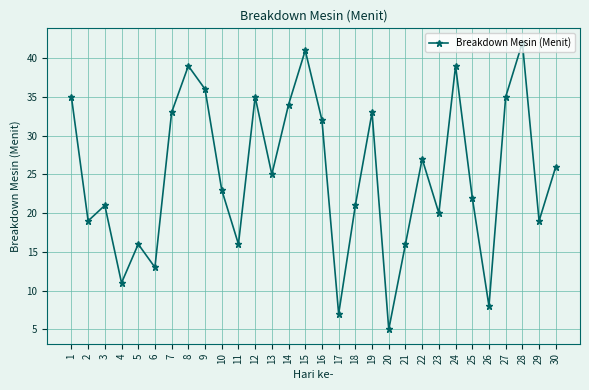

What is the difference between the maximum and second lowest values?

35